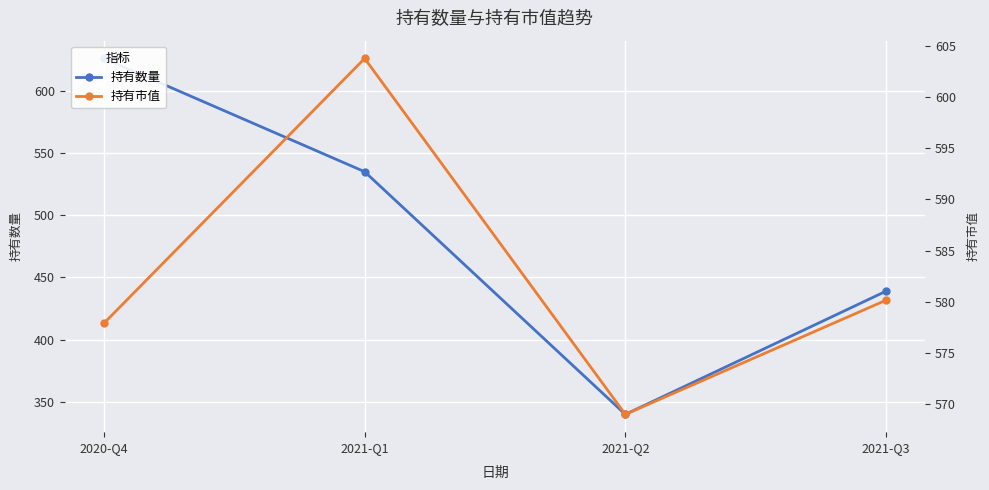

The 持有市值 series shows 277.5 at 2021-Q2. True or false?

False